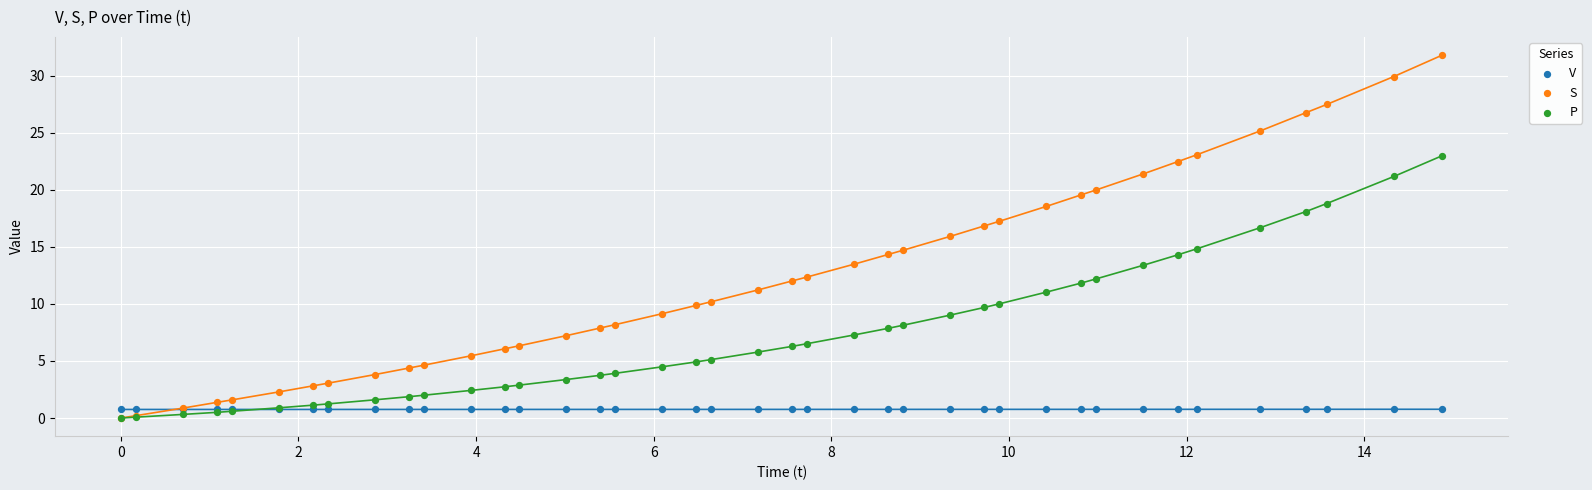

Which series has the widest spread of Y values?

S